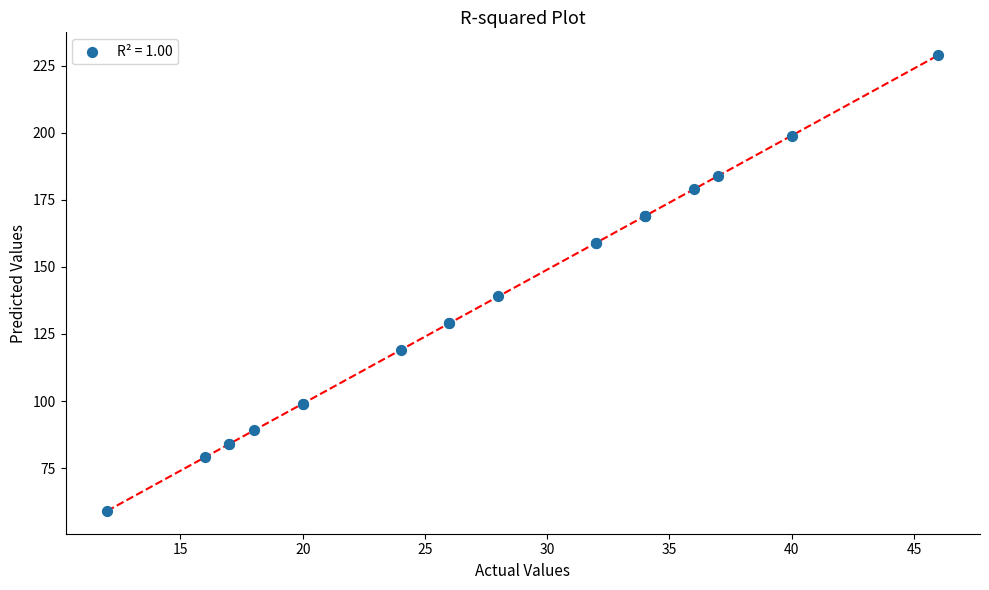

What Y value in the scatter plot is closest to 144?

139